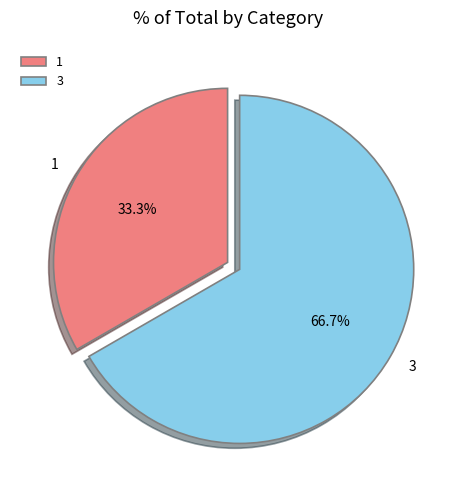

Which category accounts for the majority?

3